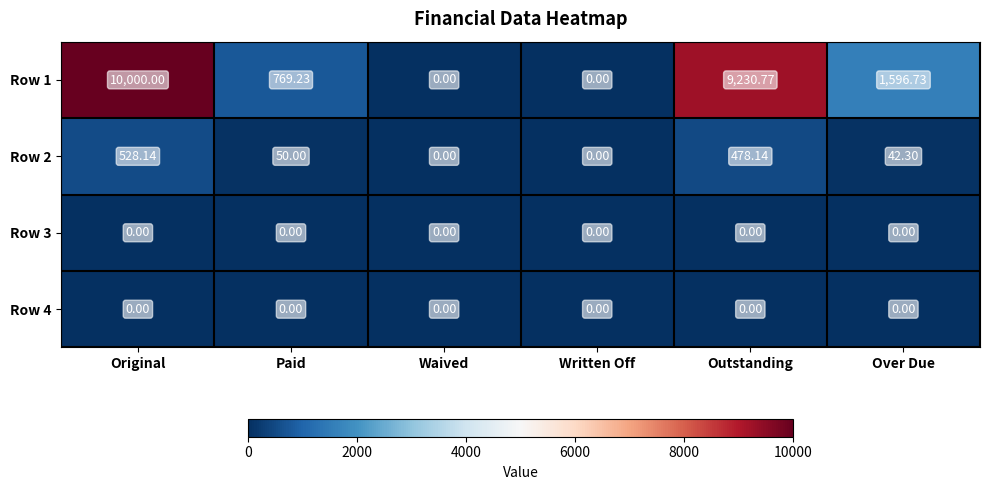

At which category is the sum across all series the highest?

Original